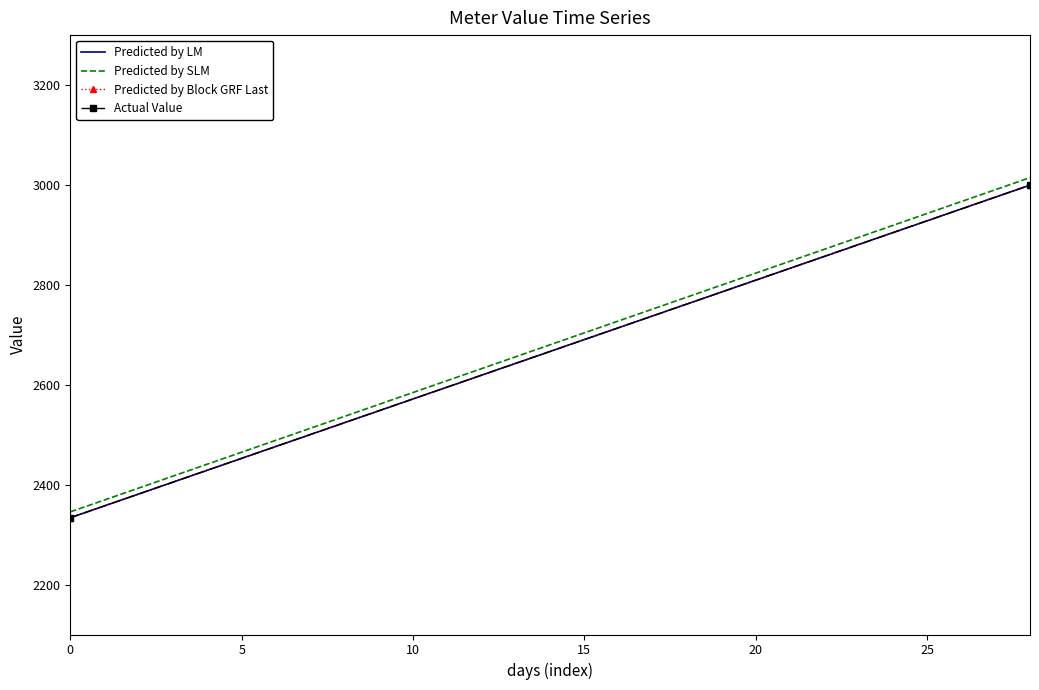

What is the minimum value for Predicted by SLM?

2346.7